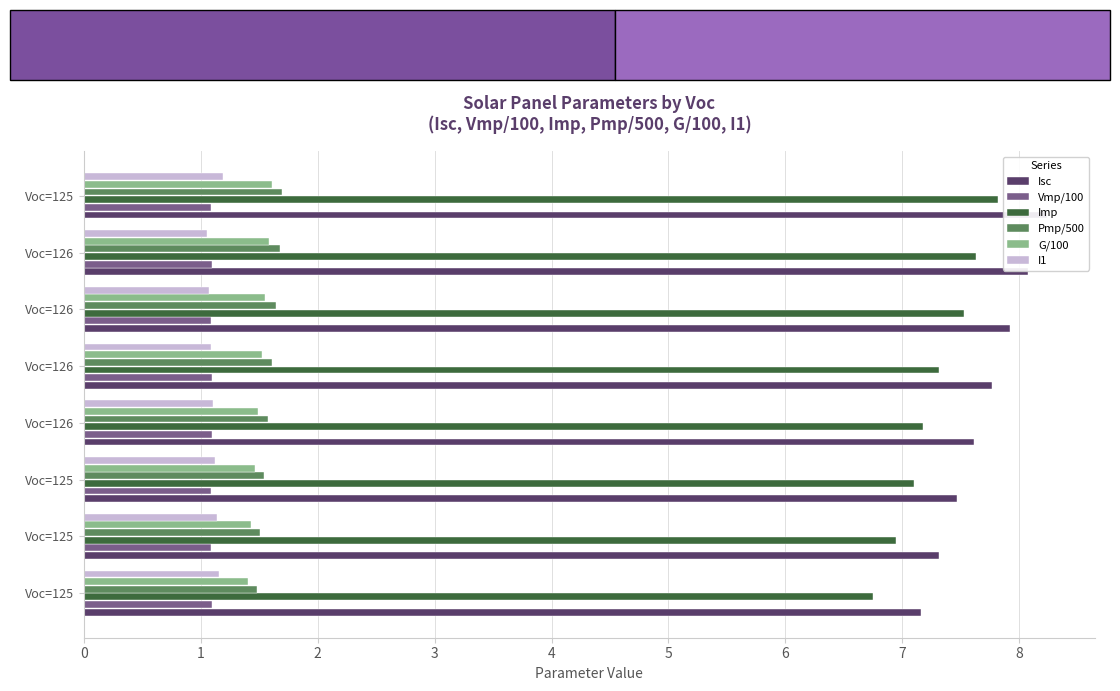

List the series in order of their peak value, highest first.

Isc, Imp, Pmp/500, G/100, I1, Vmp/100